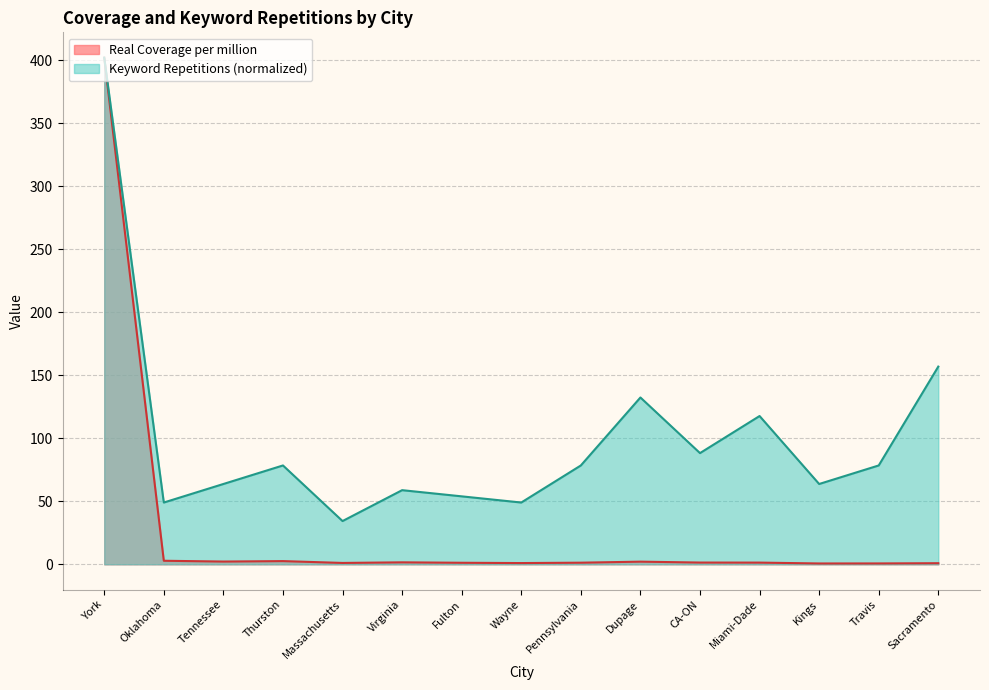

Count the number of categories in the chart.

15